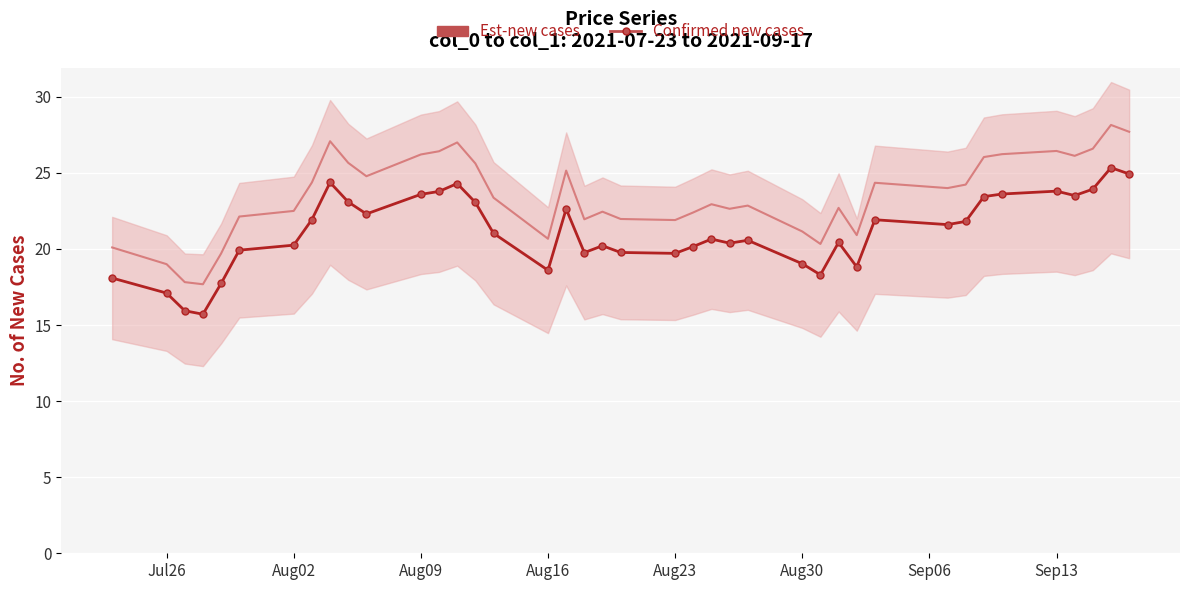

How many data points does each series have?

40